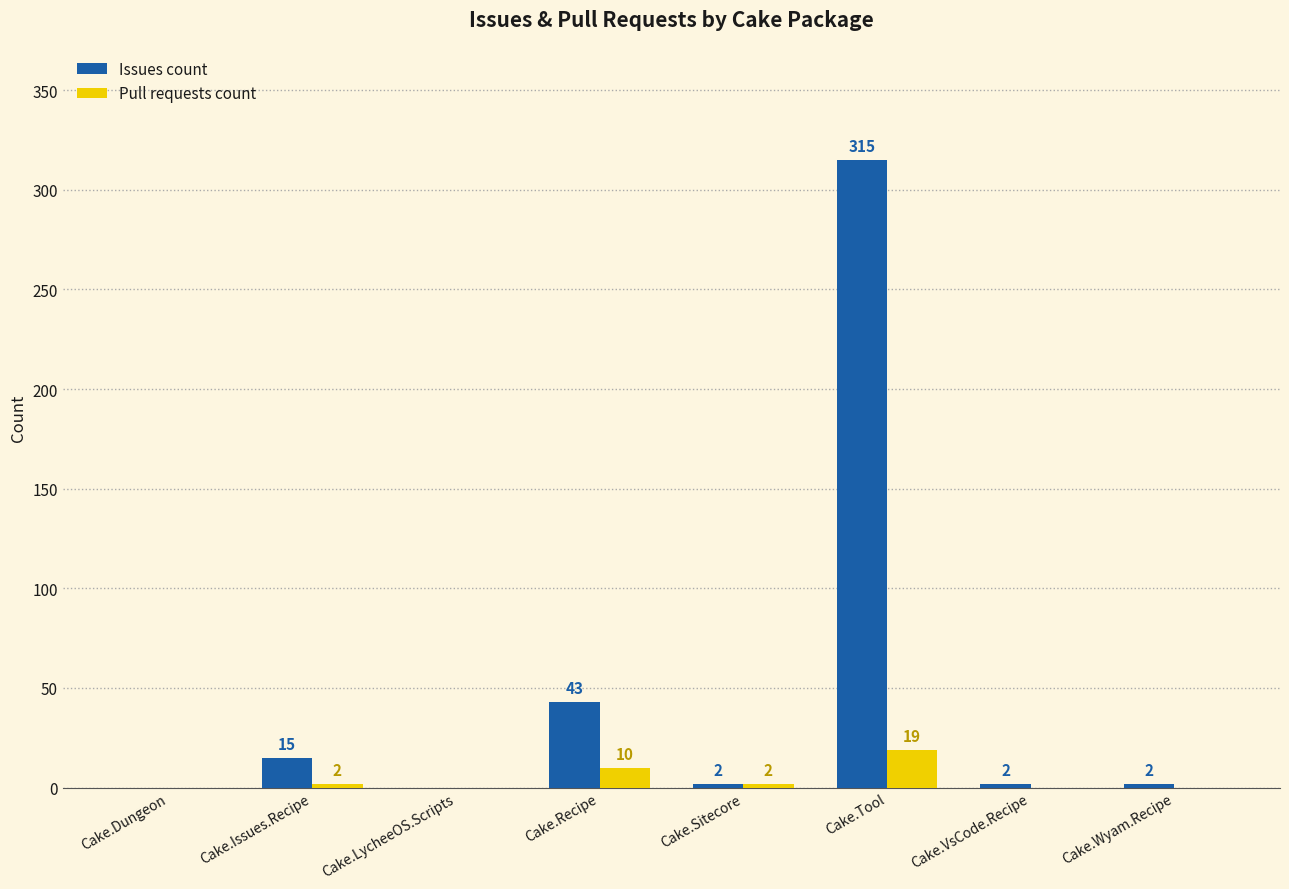

The value of Issues count at Cake.Dungeon is 219. True or false?

False